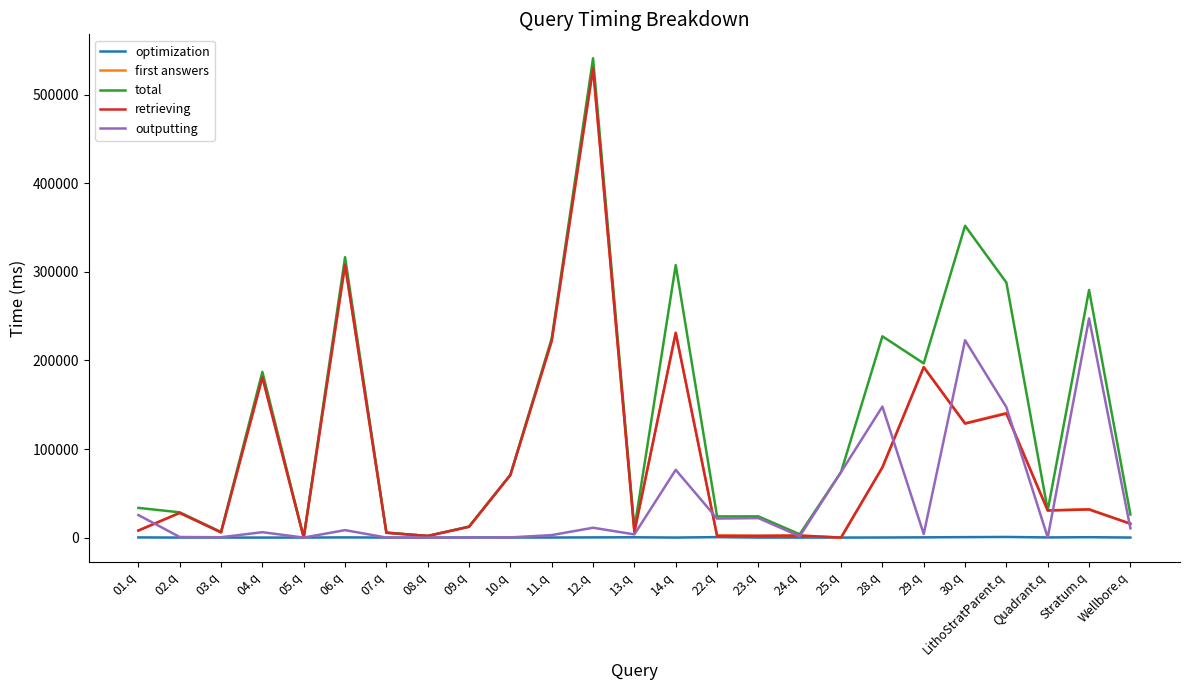

What is the smallest value displayed?

0.2